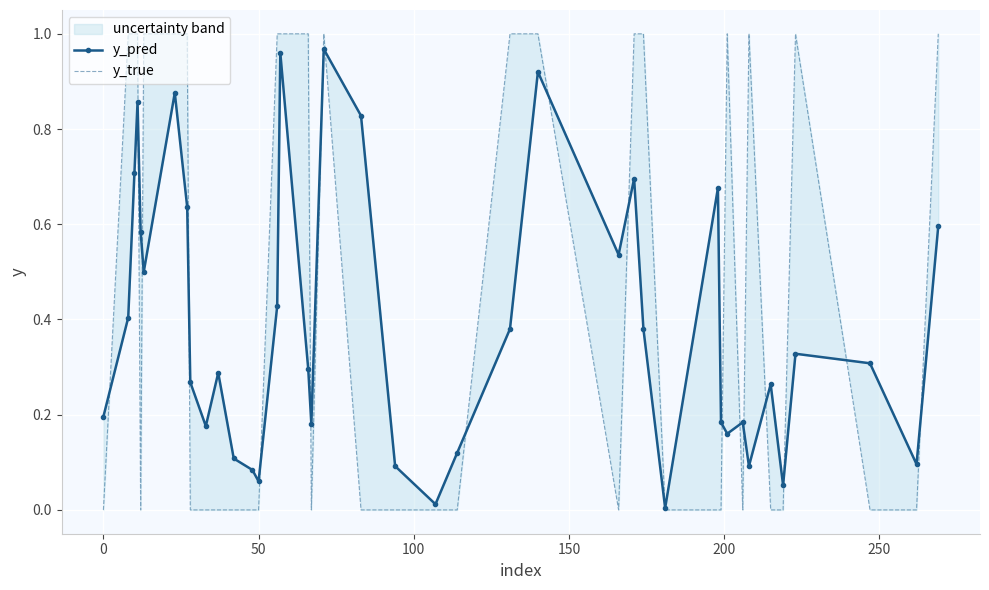

What is the maximum value shown in the chart?

1.0